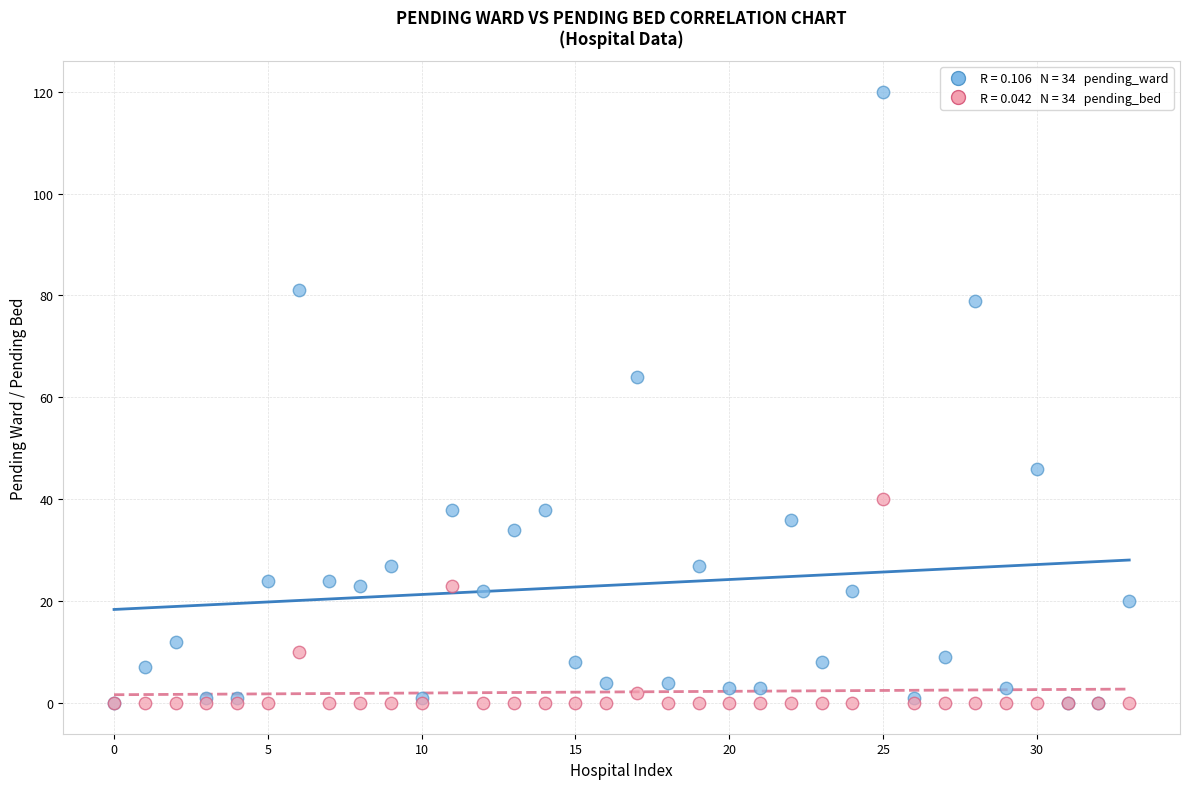

Across all series, what Y value is closest to 60?

64